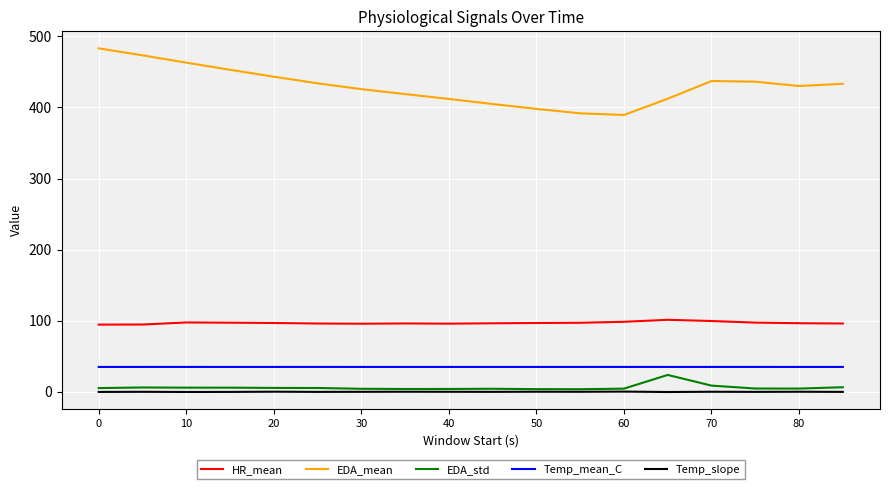

What is the lowest value of the EDA_mean series?

389.5